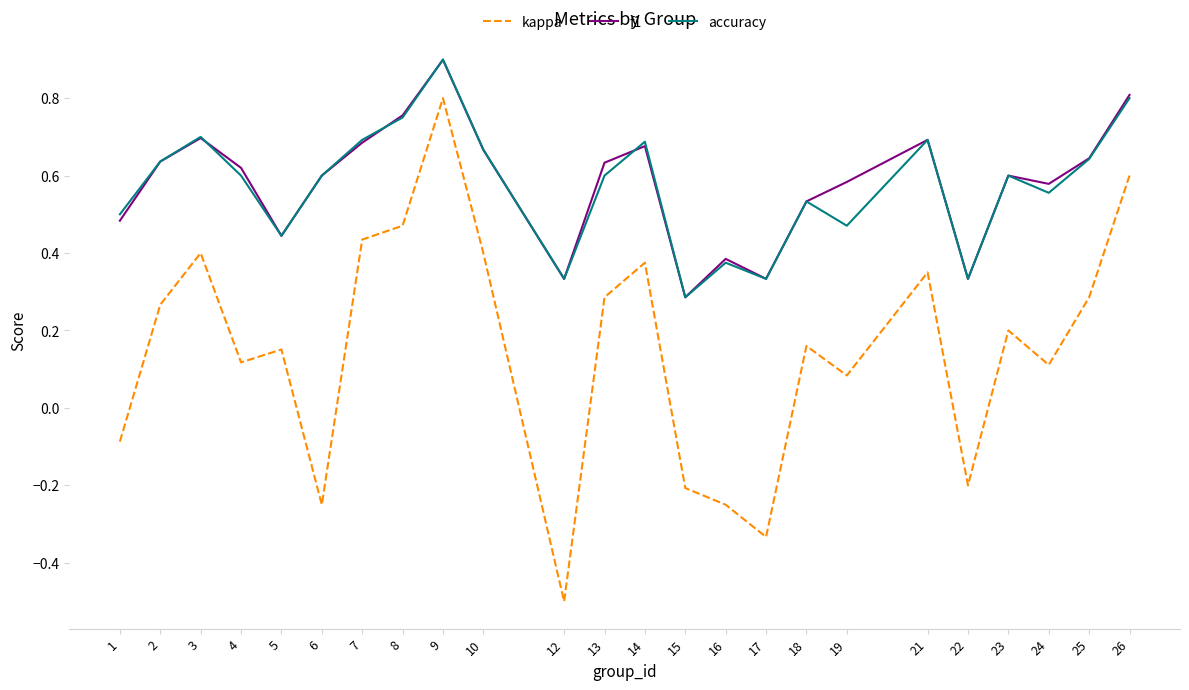

Is it true that accuracy equals 0.4 at 8?

False